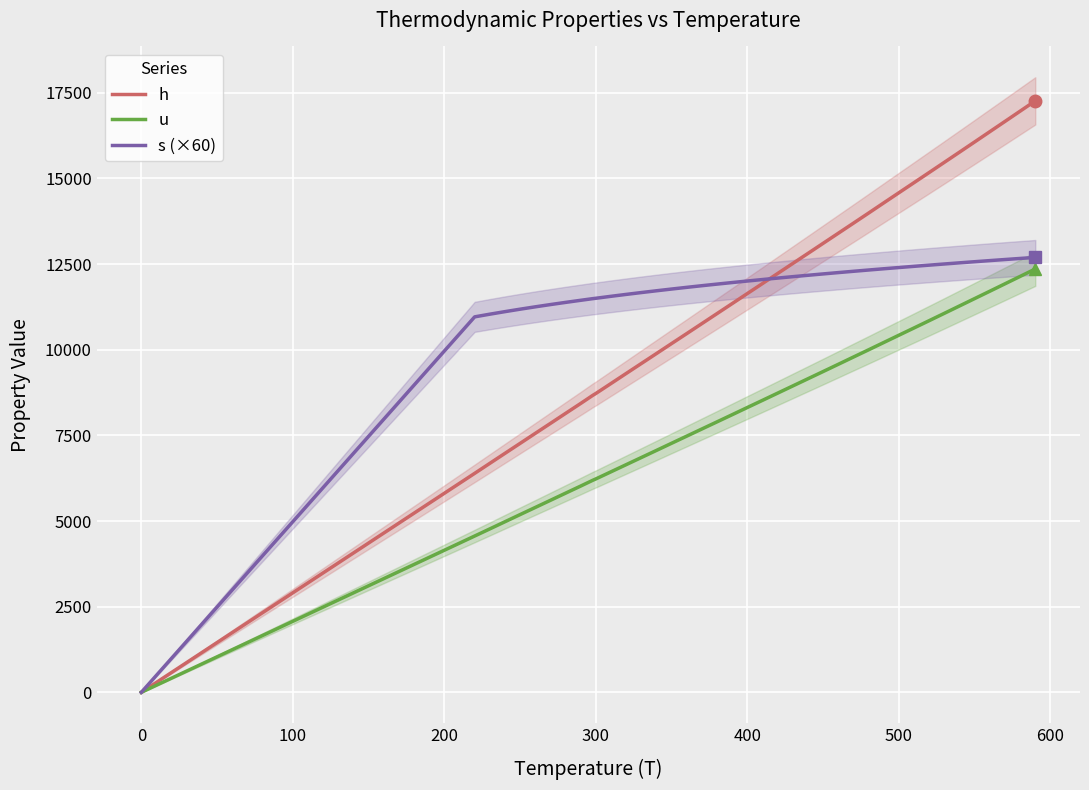

True or false: s (×60) has a value of 15876.6 at 12.

False